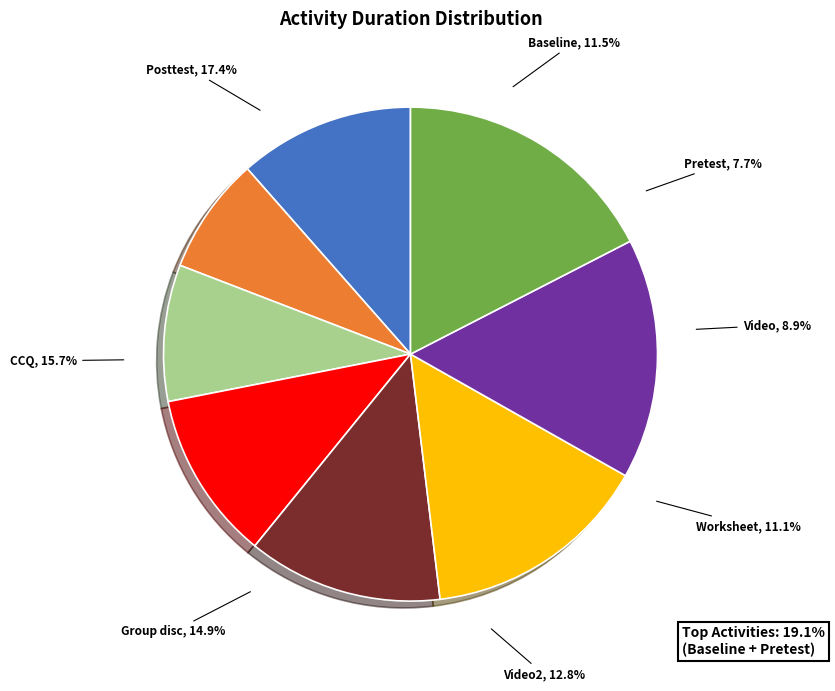

The Baseline slice represents 1% of the pie. True or false?

False